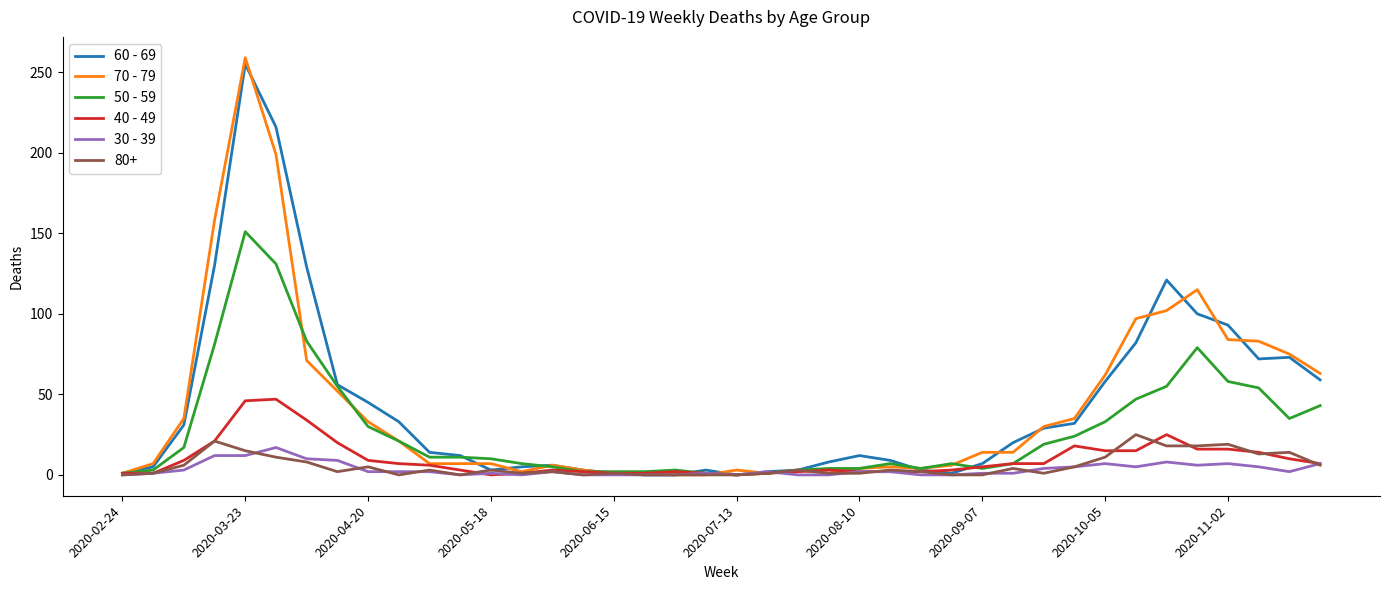

What is the maximum value shown in the chart?

259